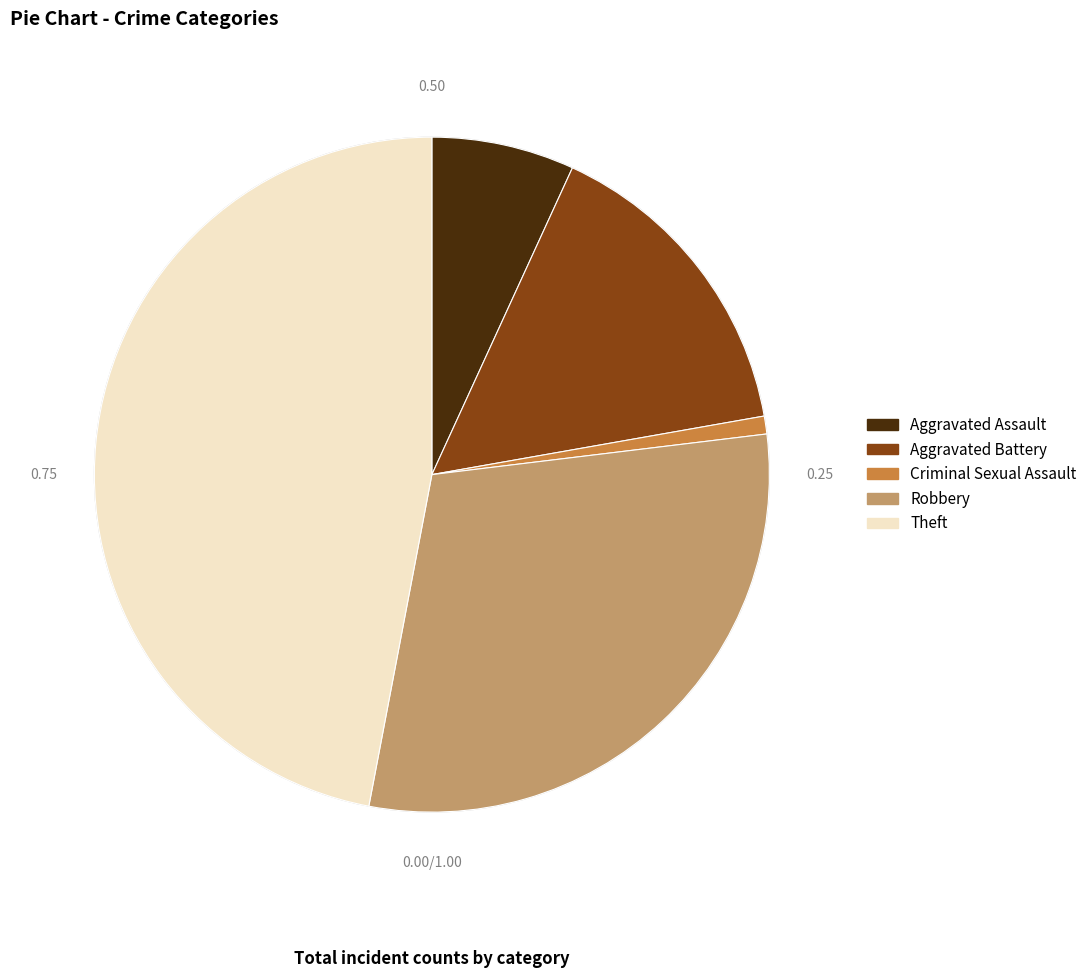

Which has a higher value, Criminal Sexual Assault or Aggravated Battery?

Aggravated Battery